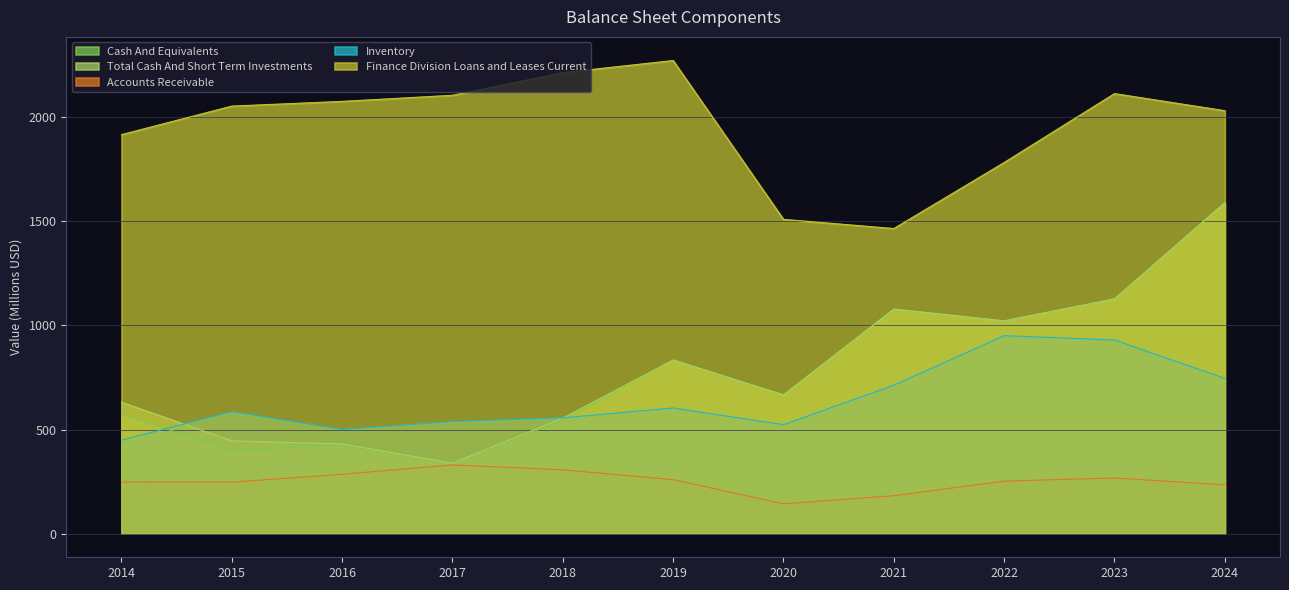

True or false: Total Cash And Short Term Investments and Finance Division Loans and Leases Current cross at least once.

False